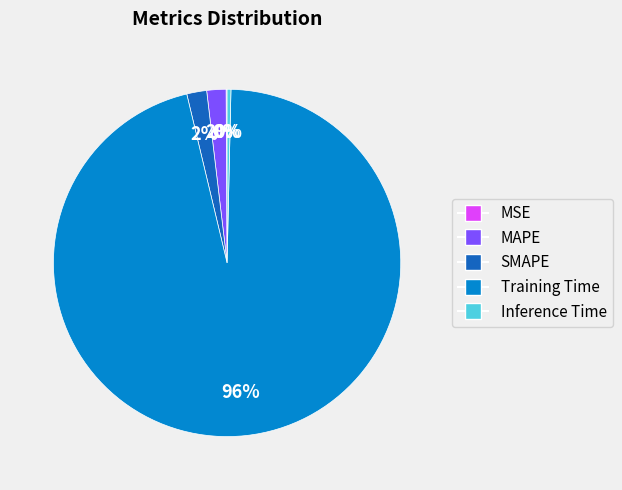

To the nearest percent, what is the difference between the MAPE and Training Time slice percentages?

94%